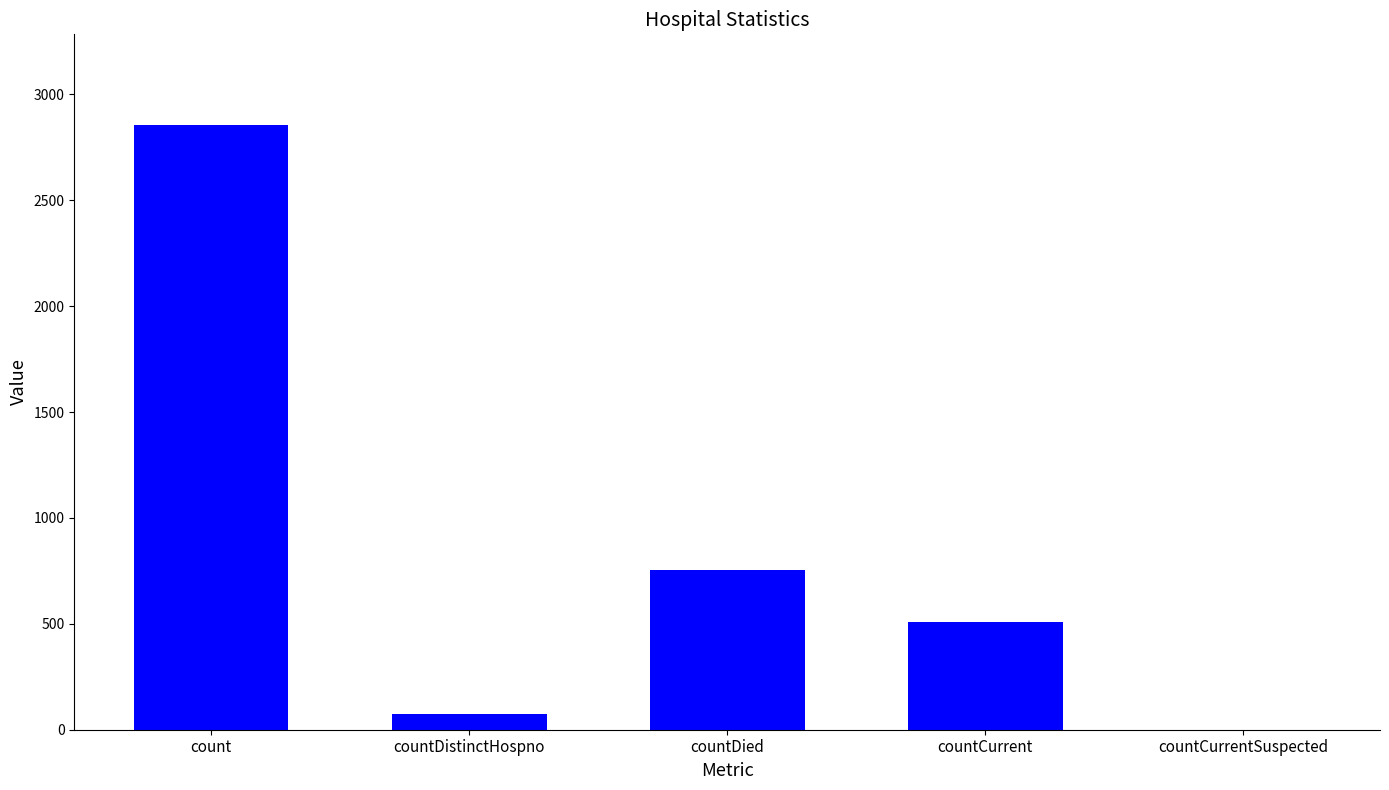

Between countDistinctHospno and countCurrent, which is larger?

countCurrent